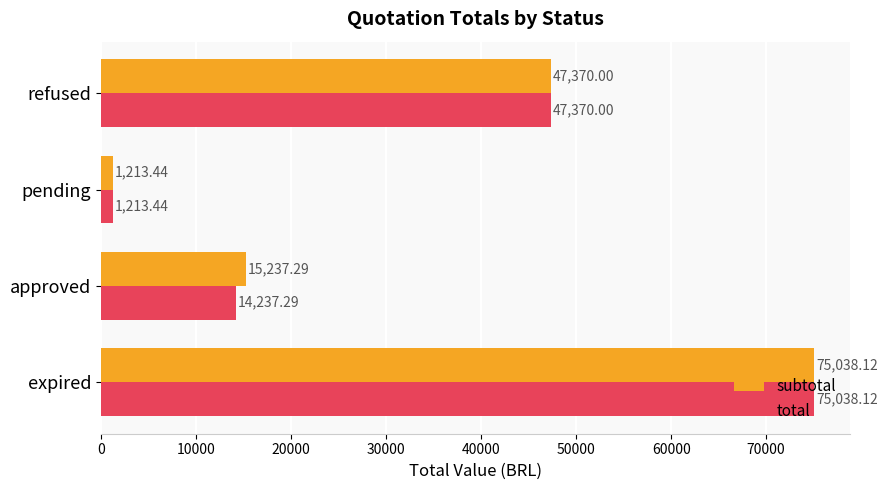

How many data points in subtotal are less than 47370?

2